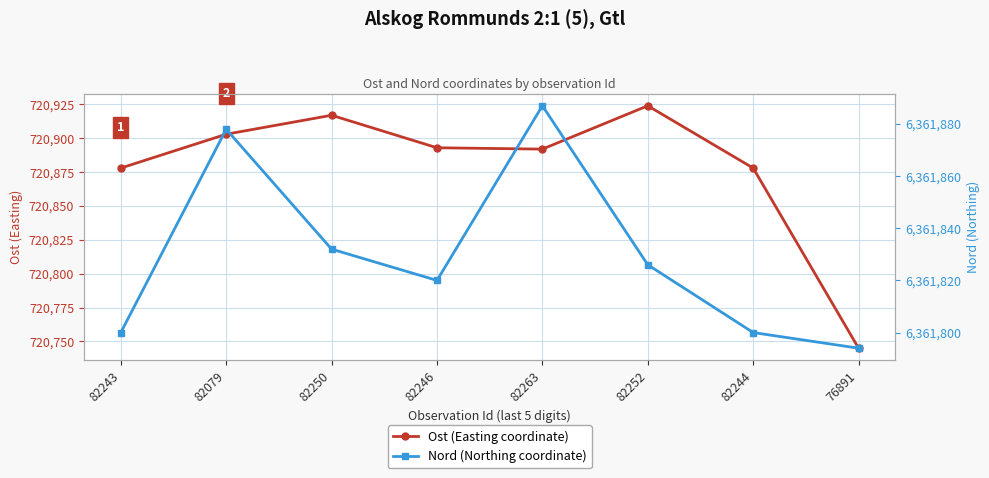

List the series in order of their overall mean, lowest first.

Ost (Easting coordinate), Nord (Northing coordinate)